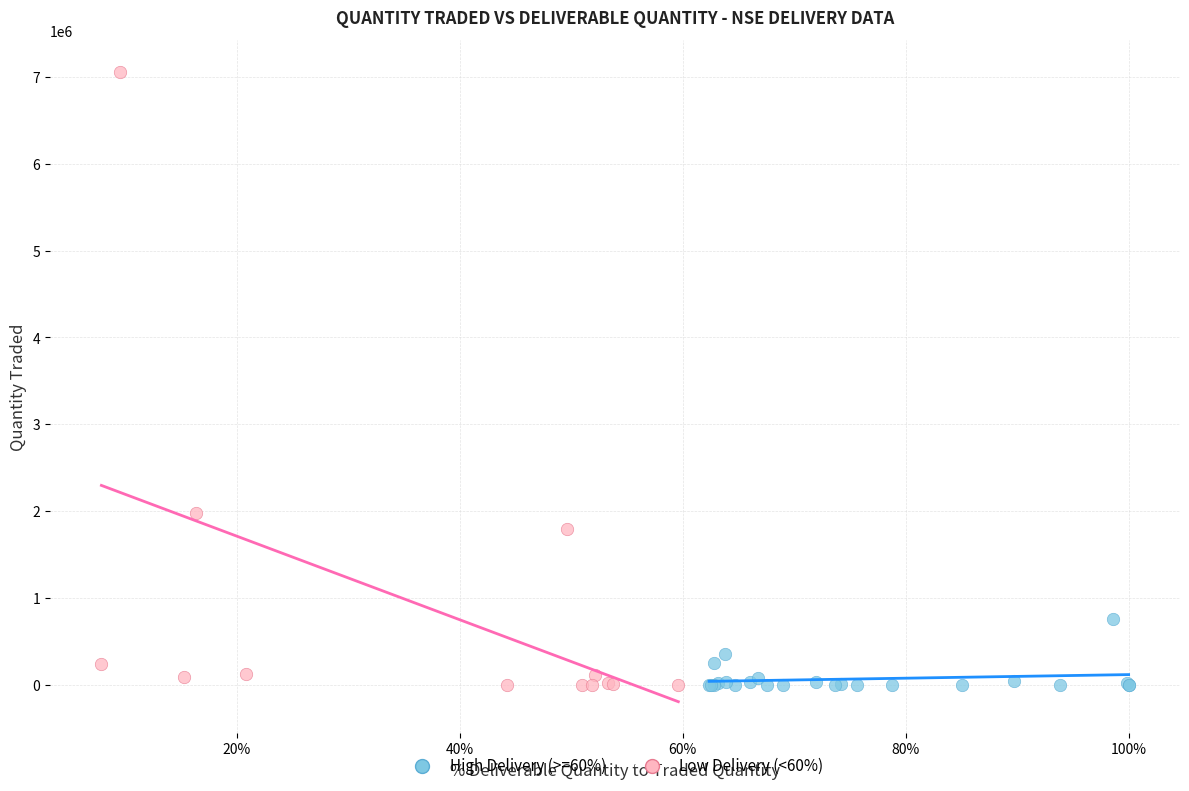

Which series has the widest spread of Y values?

Low Delivery (<60%)